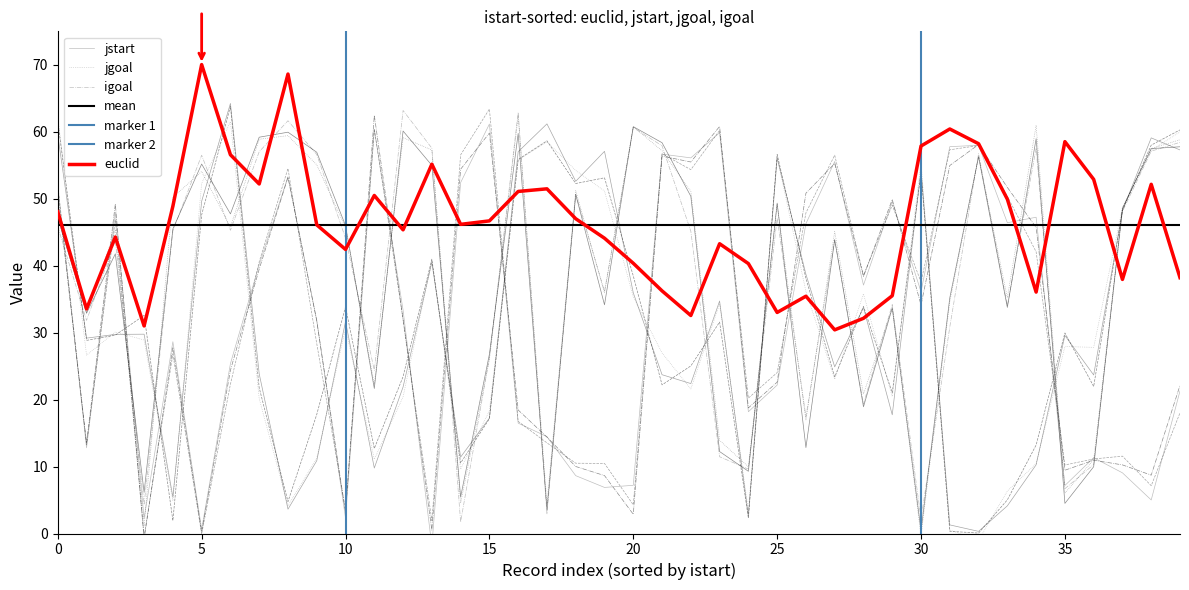

Does the chart have visible grid lines?

No